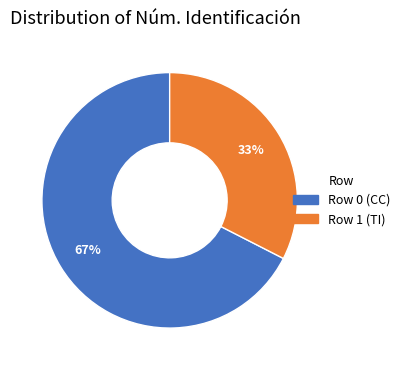

Is it true that Row 0 is 67% of the pie?

True